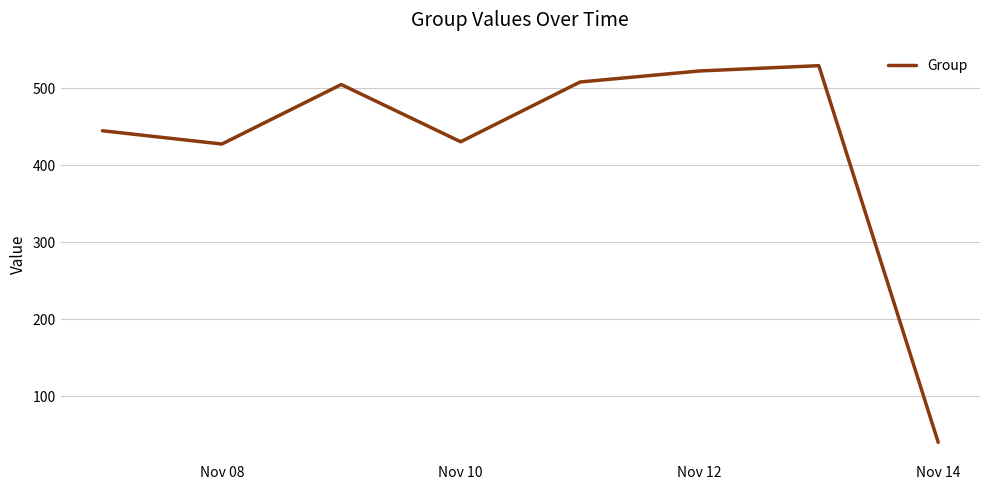

What is the minimum value shown in the chart?

39.8